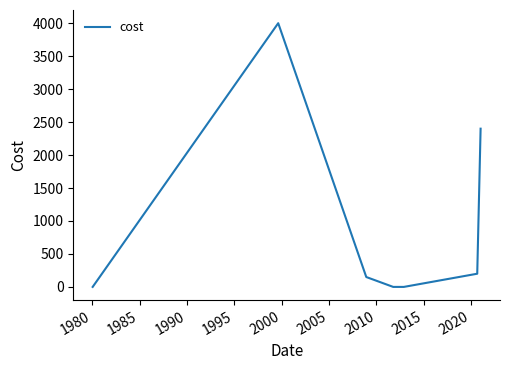

True or false: the data has more than 1 interior local peaks.

False